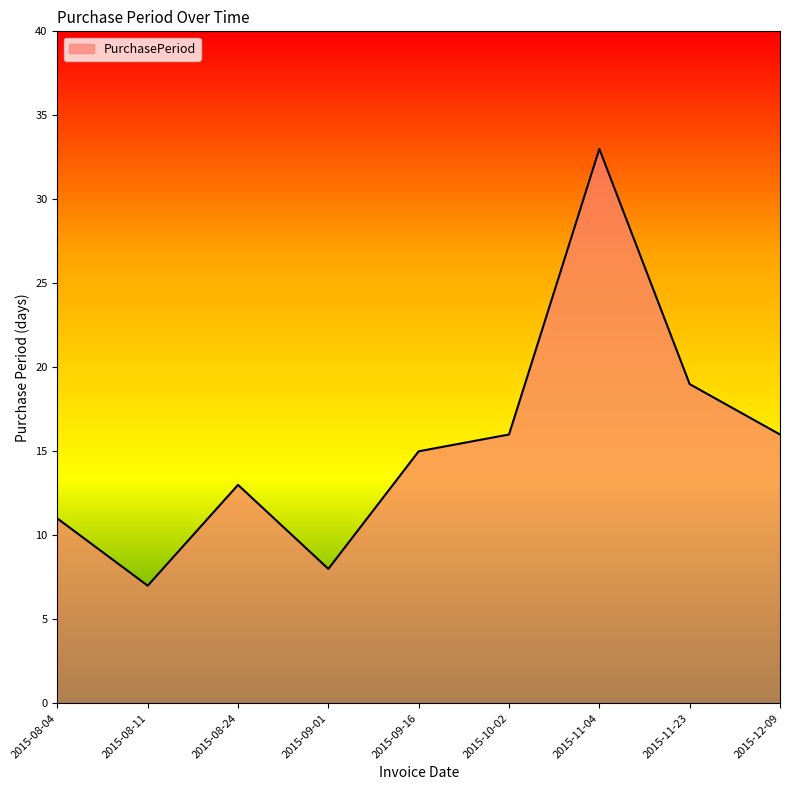

Approximately how many times larger is the value at 2015-11-04 compared to 2015-12-09?

2.1